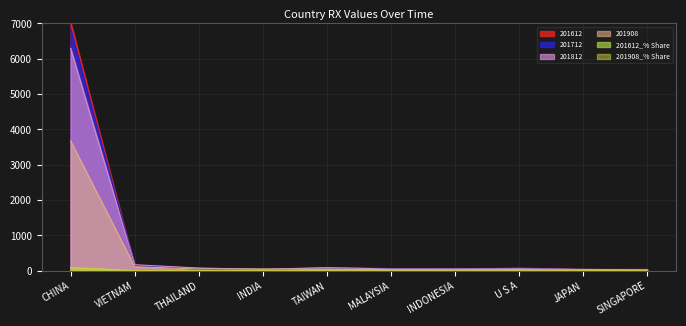

What is the minimum value shown in the chart?

0.4